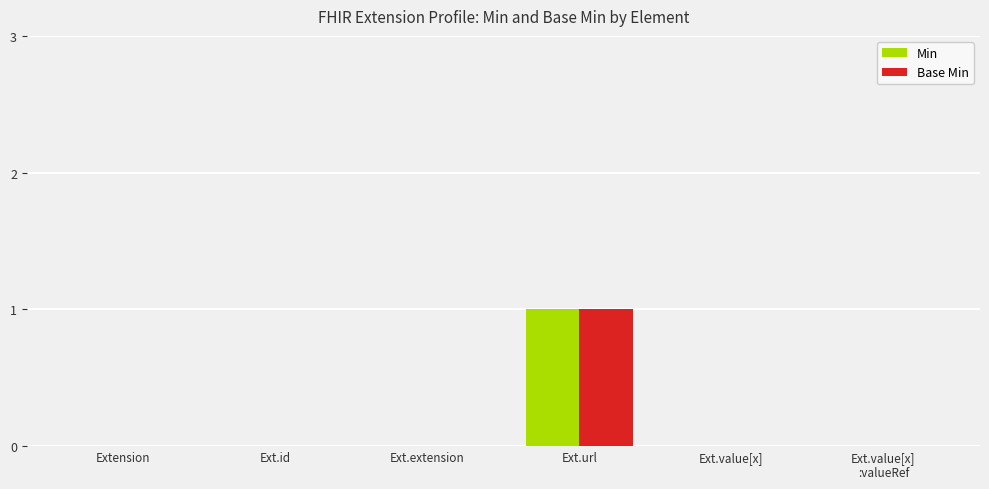

How many categories are shown in the chart?

6